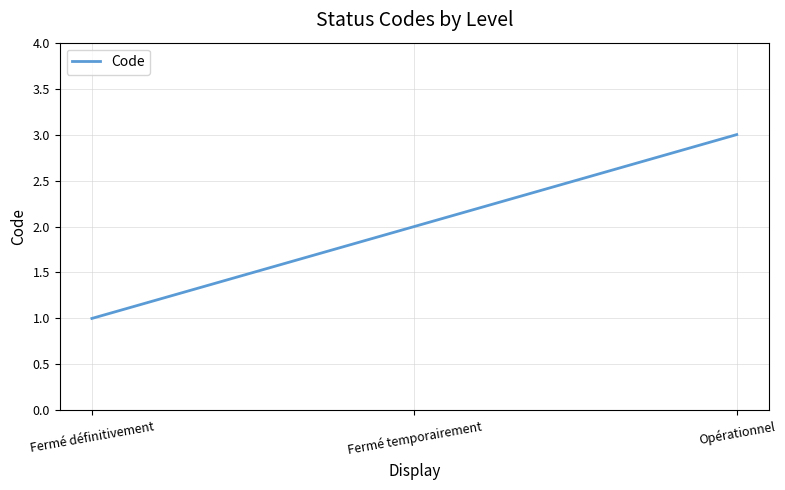

What is the approximate value at Opérationnel?

3